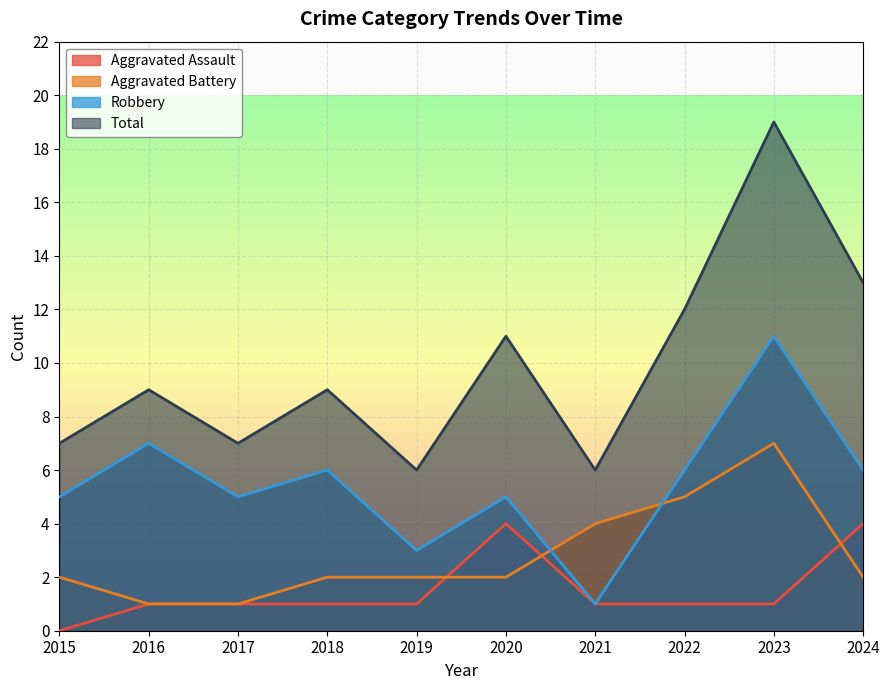

What is the difference between the second highest and minimum values in the Robbery series?

6